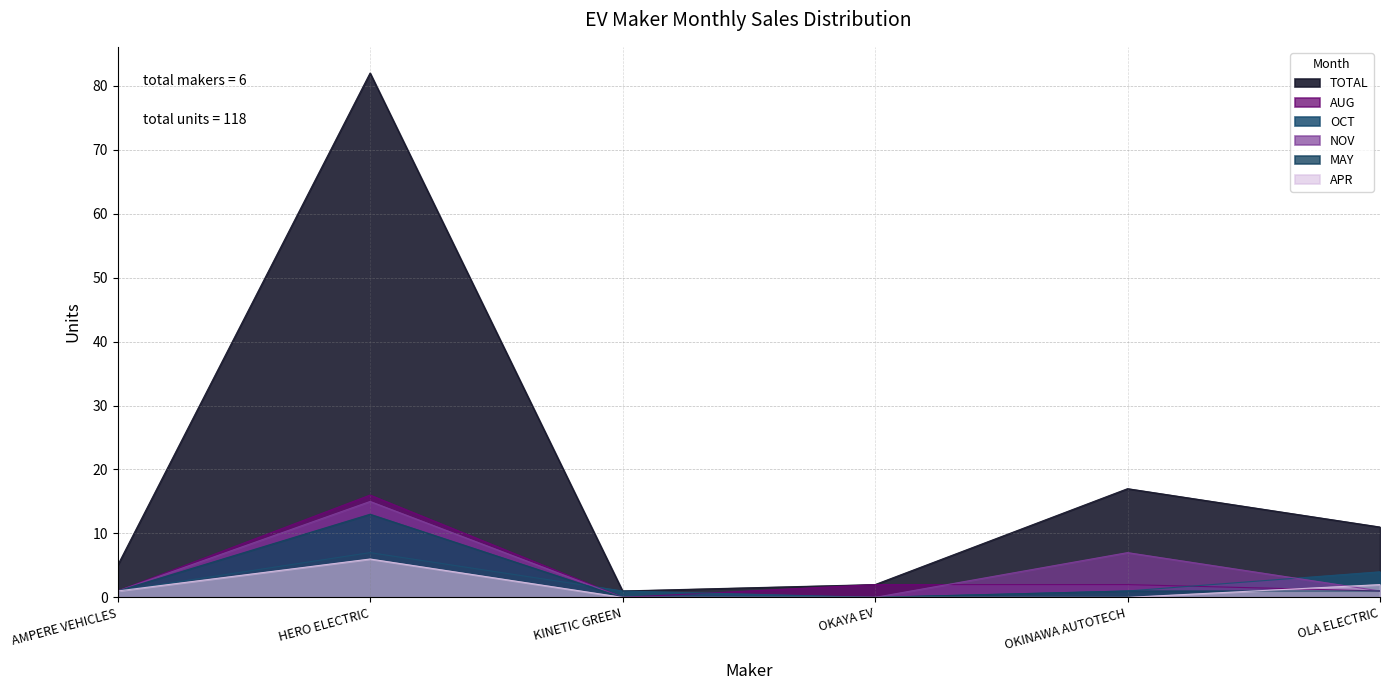

True or false: OCT and TOTAL cross at least once.

False